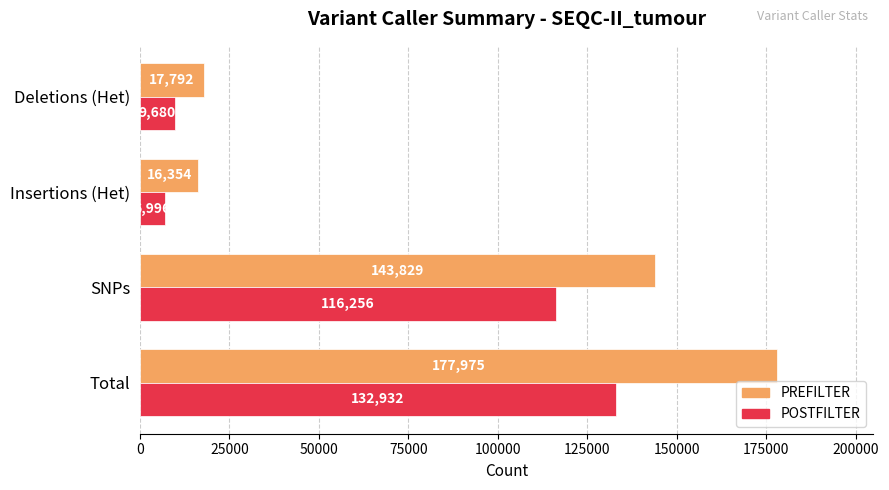

What is the difference between the POSTFILTER values at Insertions (Het) and Deletions (Het)?

2684